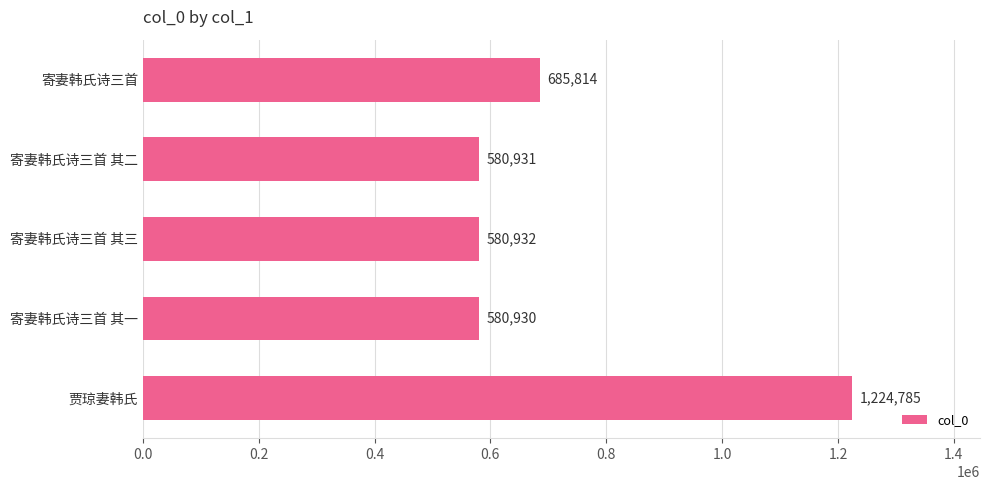

What is the greatest value displayed?

1224785